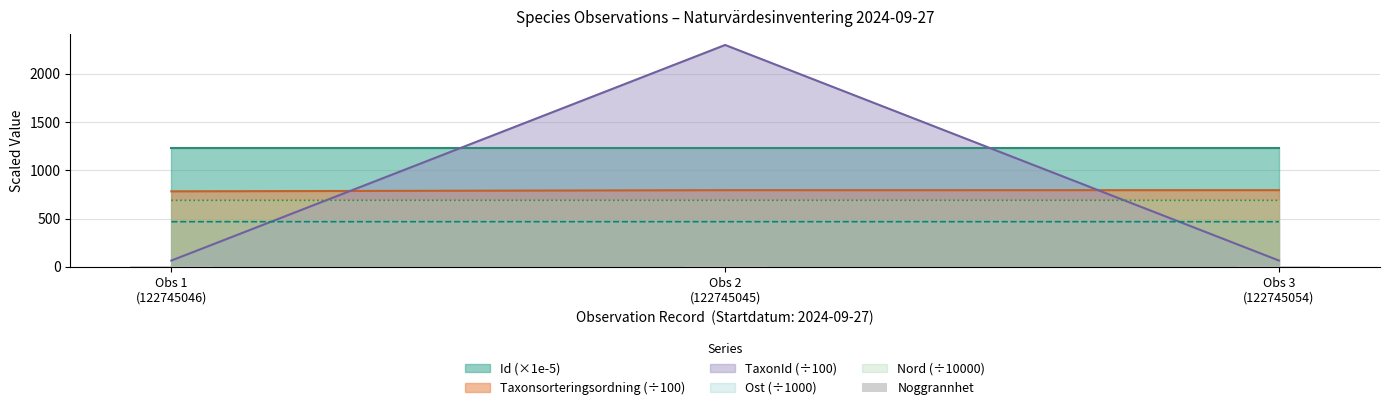

What is the lowest value of the Ost (÷1000) series?

466.9